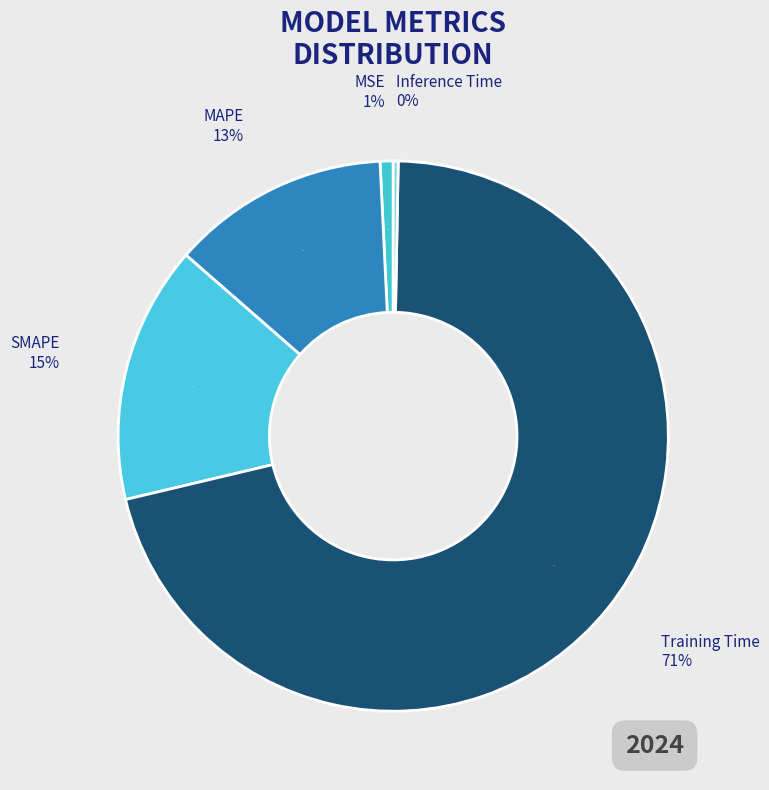

Count the number of slices in the pie.

5